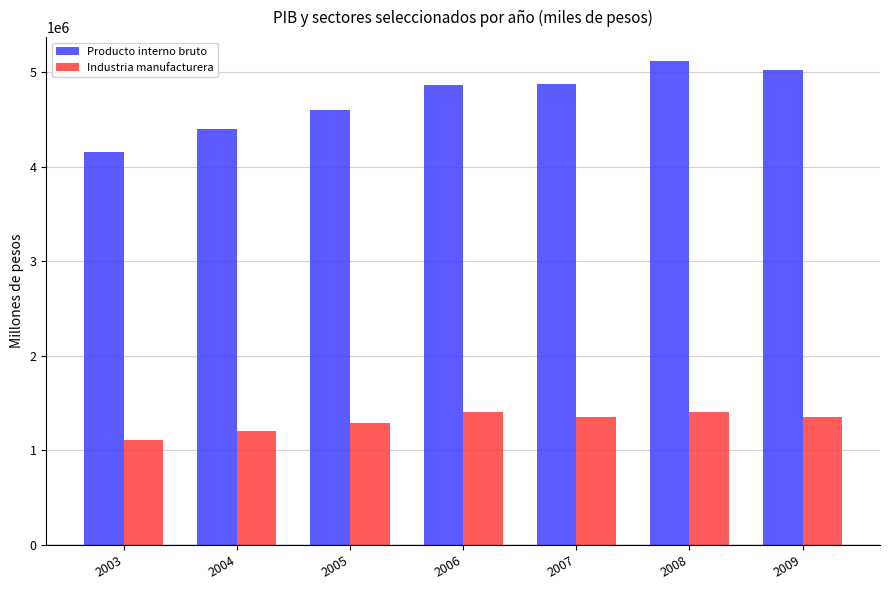

Where is Industria manufacturera nearest to the value 1262023?

2005